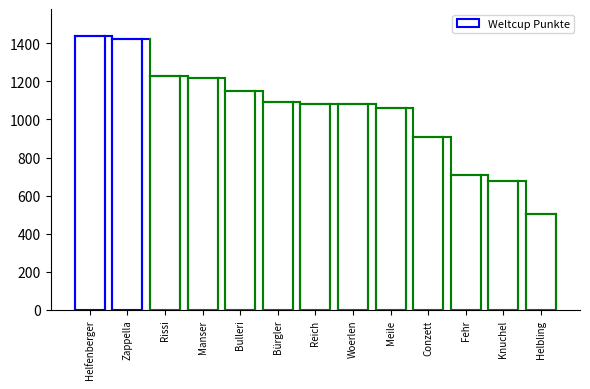

Does the chart contain stacked bars?

No